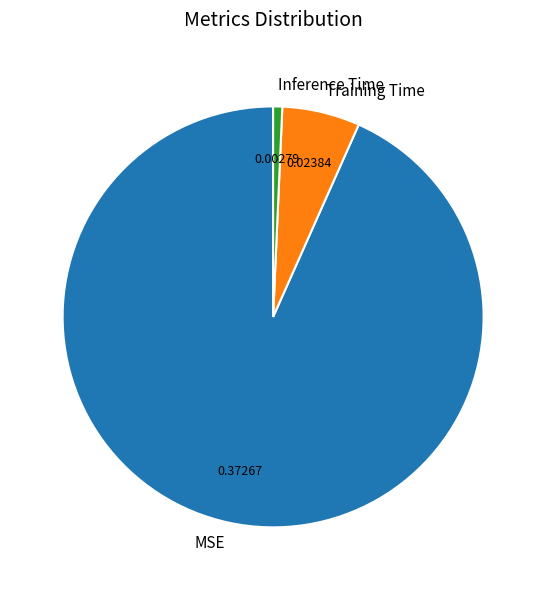

Which category has the biggest portion of the pie?

MSE